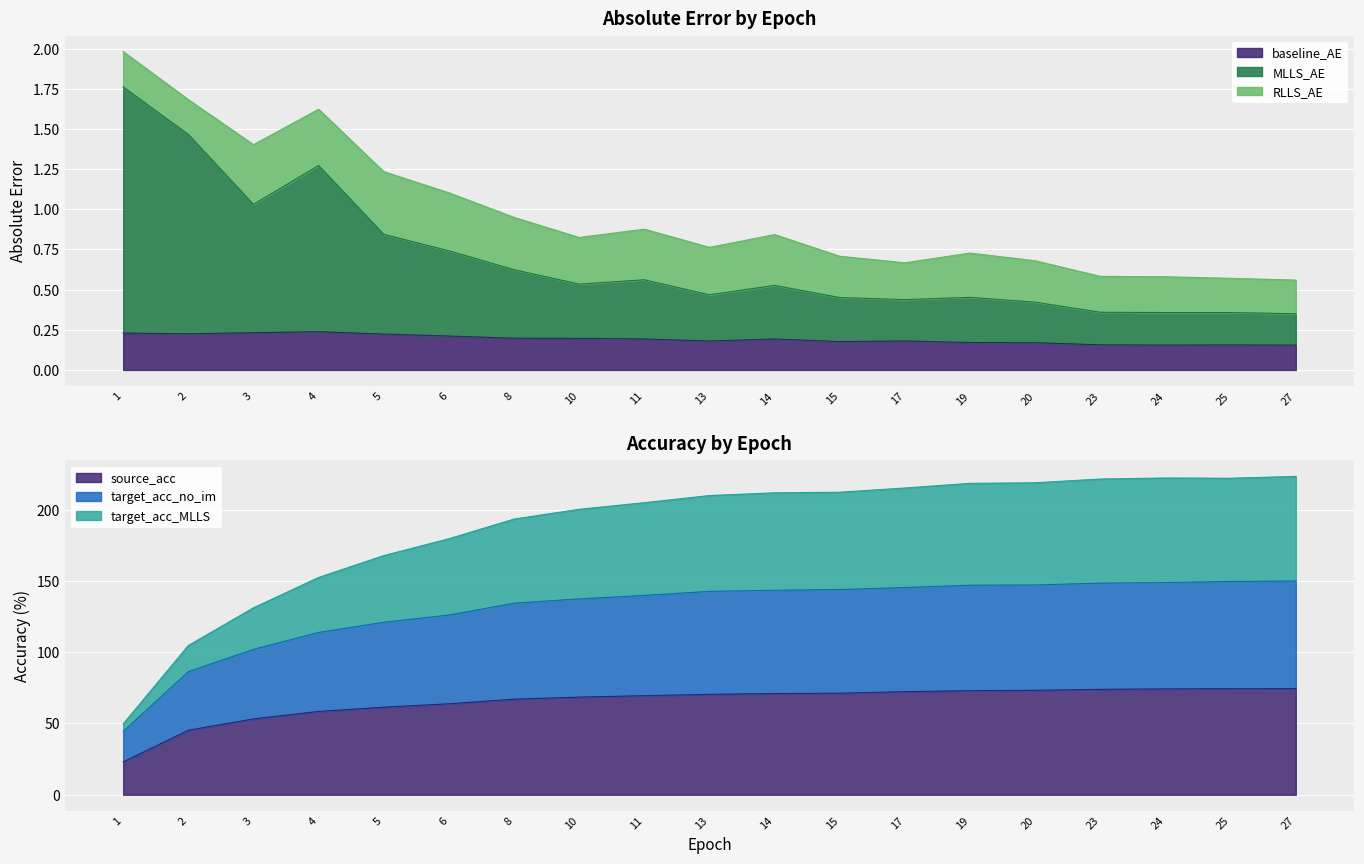

How many lines are shown in the chart?

2